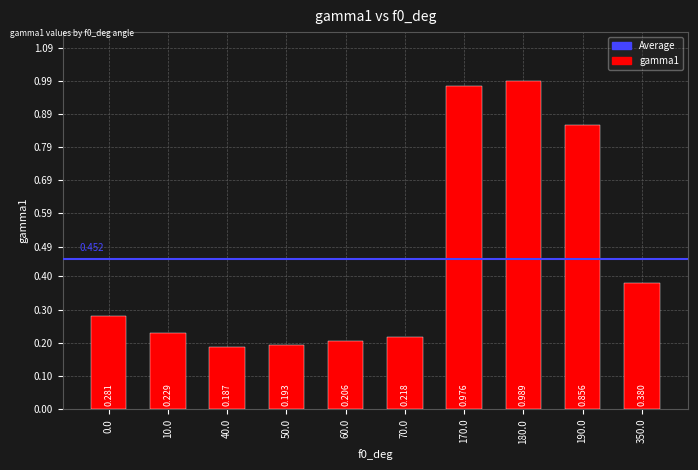

Is it true that the value at 0.0 is 0.3?

True